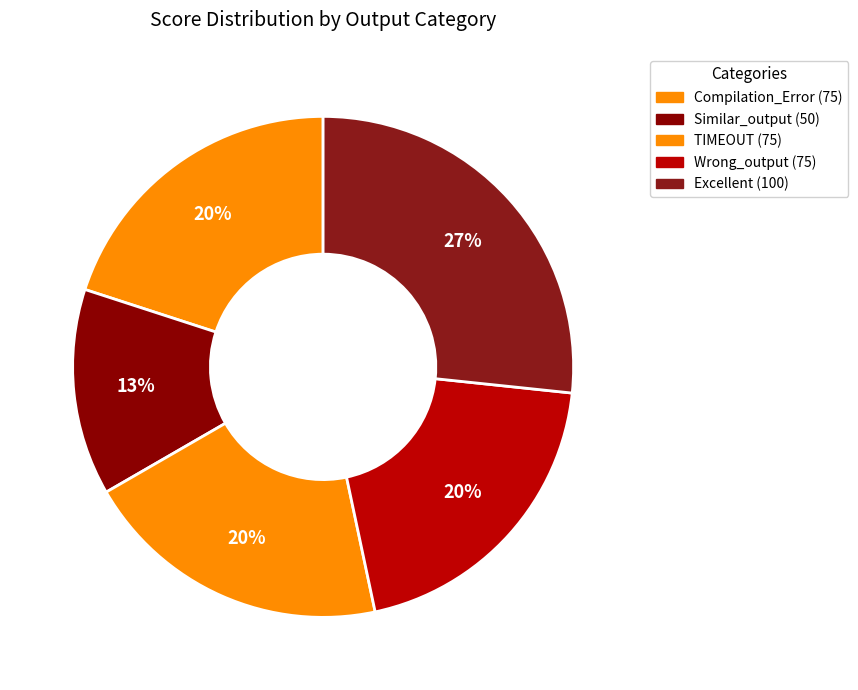

Is there any slice that represents more than half of the pie?

No